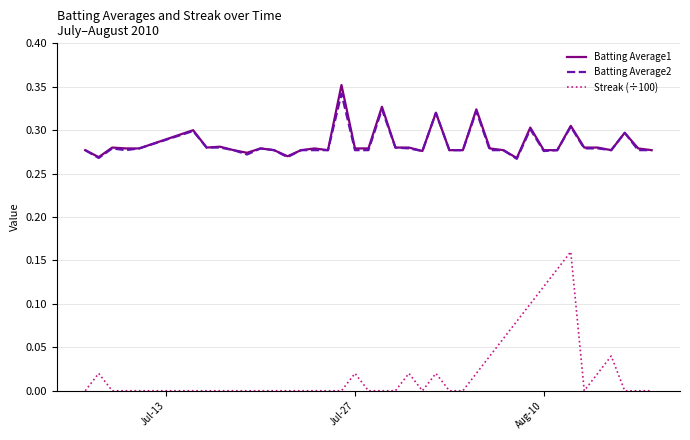

Which series has the widest spread of values?

Streak (÷100)